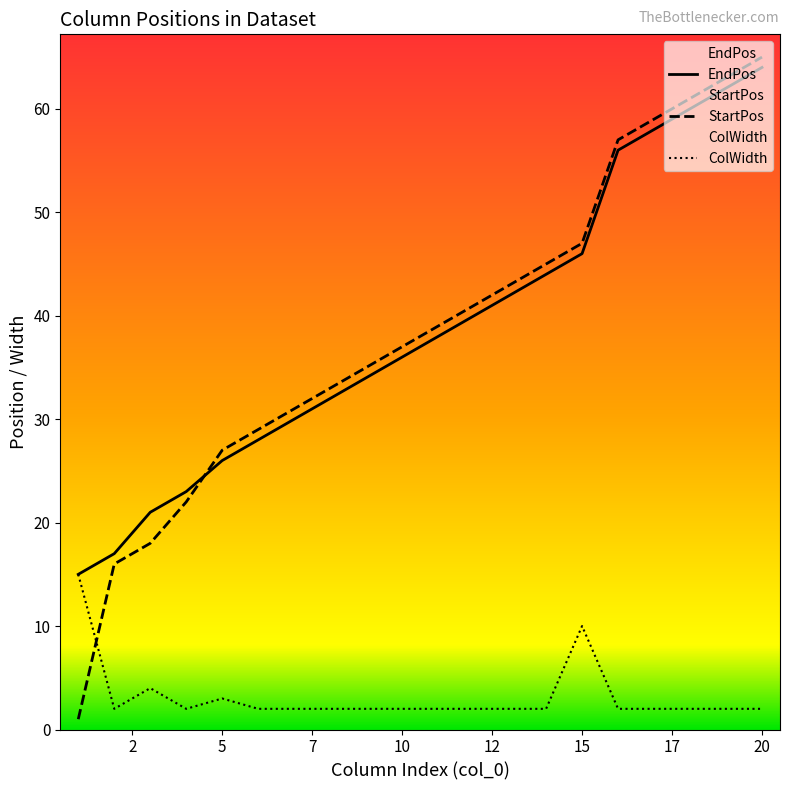

Which series has the widest spread of values?

StartPos